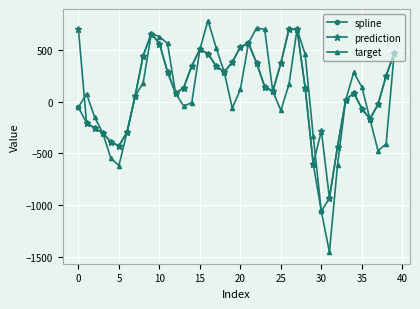

What is the value of the target point at the 29th from the left?

456.9